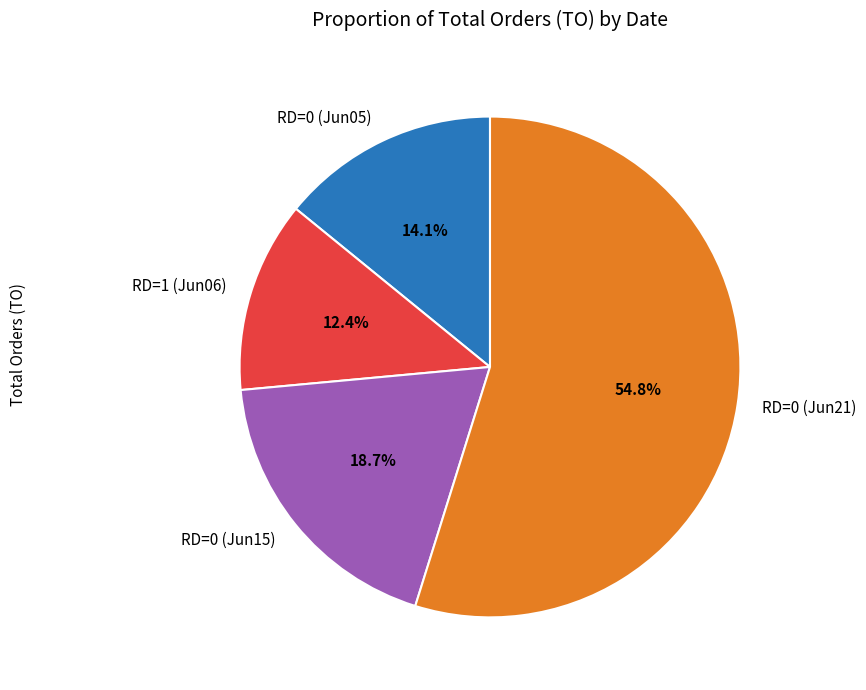

Rank the categories by value from lowest to highest.

RD=1 (Jun06), RD=0 (Jun05), RD=0 (Jun15), RD=0 (Jun21)